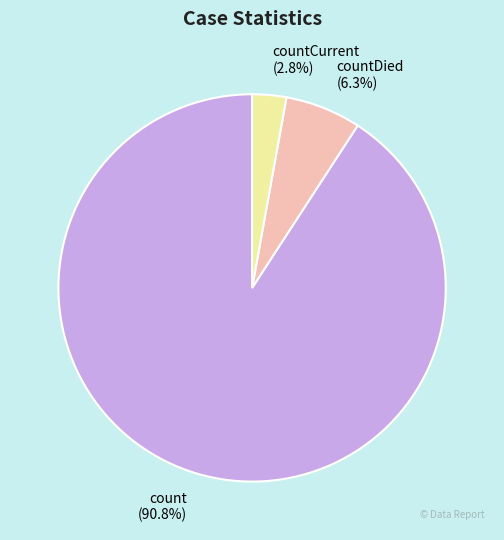

Rank the categories by value from highest to lowest.

count (90.8%), countDied (6.3%), countCurrent (2.8%)